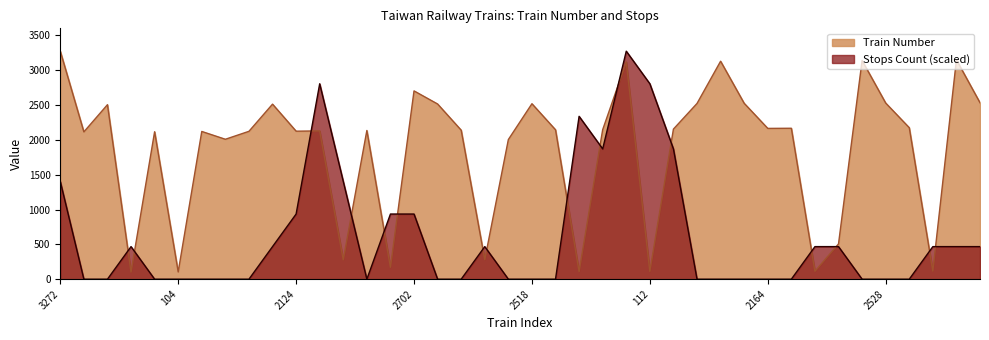

At which label does Stops Count reach its peak?

3118